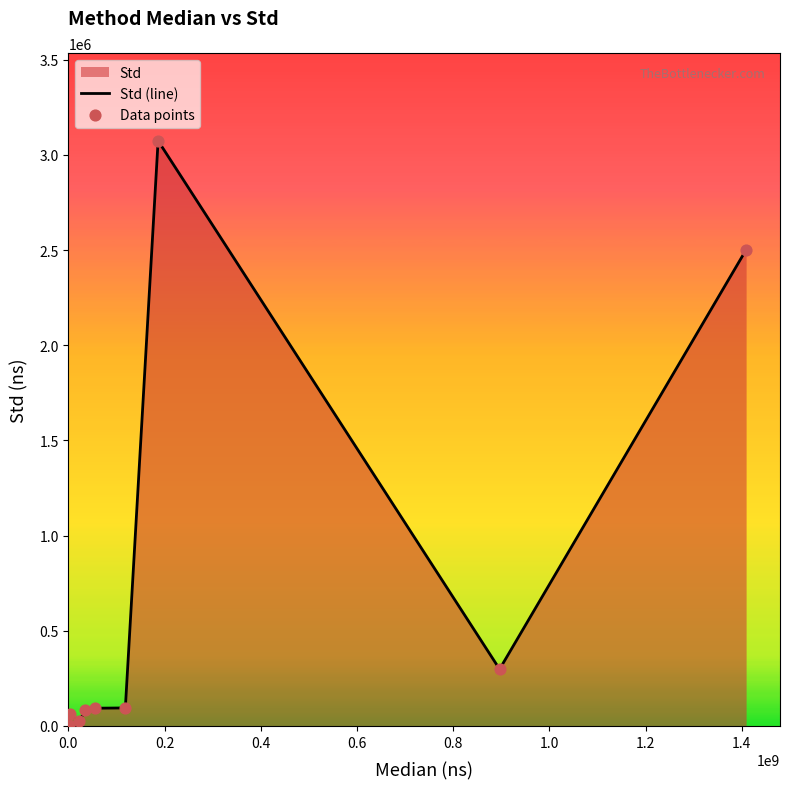

What is the difference between the maximum and minimum values?

3073803.3